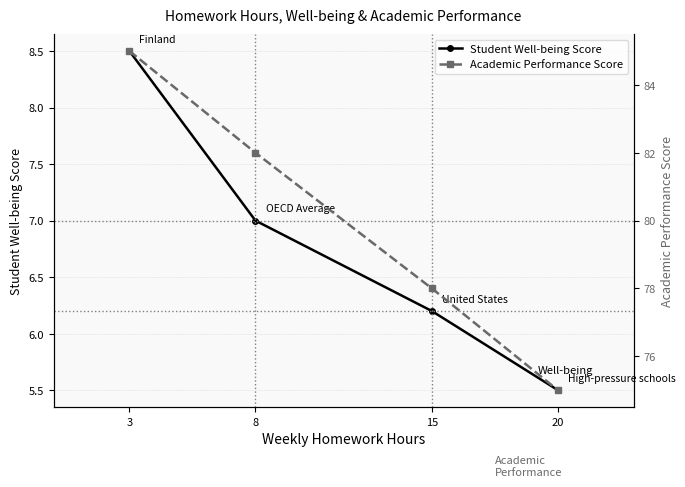

Between 8 and 15, which series saw the biggest shift?

Academic Performance Score